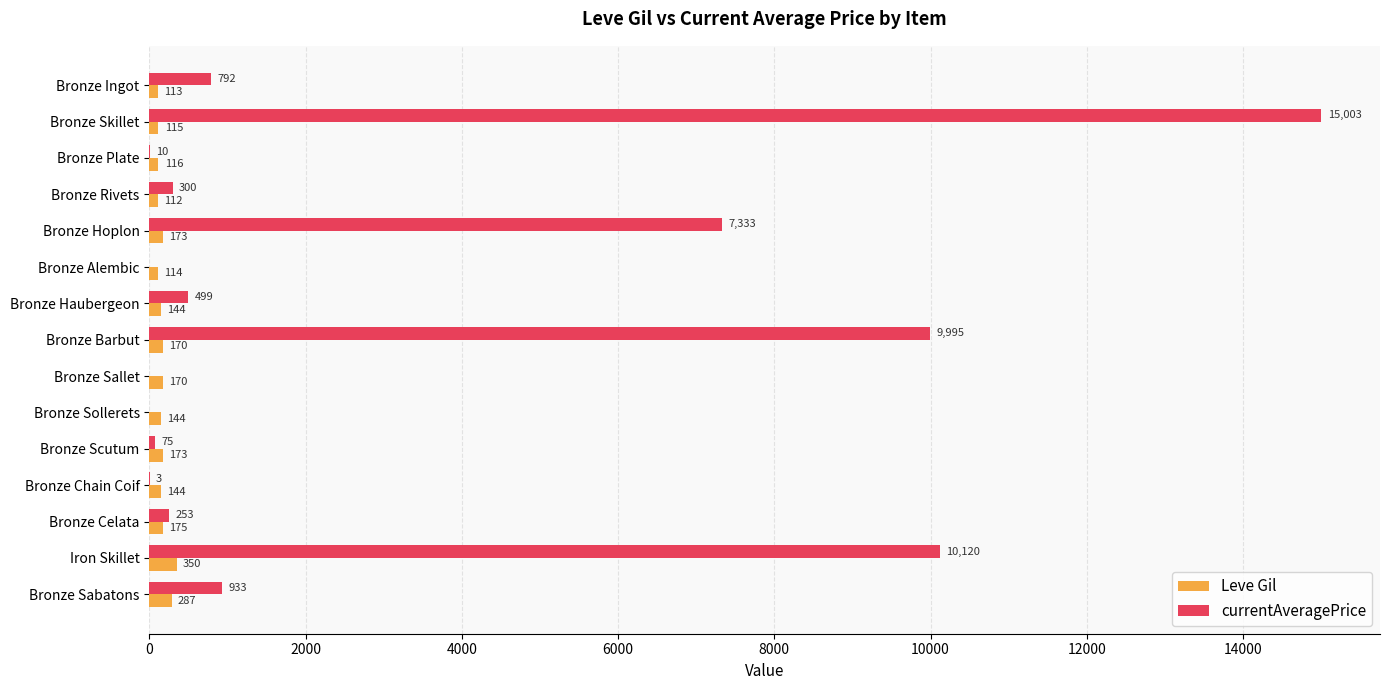

The value of Leve Gil at Bronze Celata is 175.0. True or false?

True